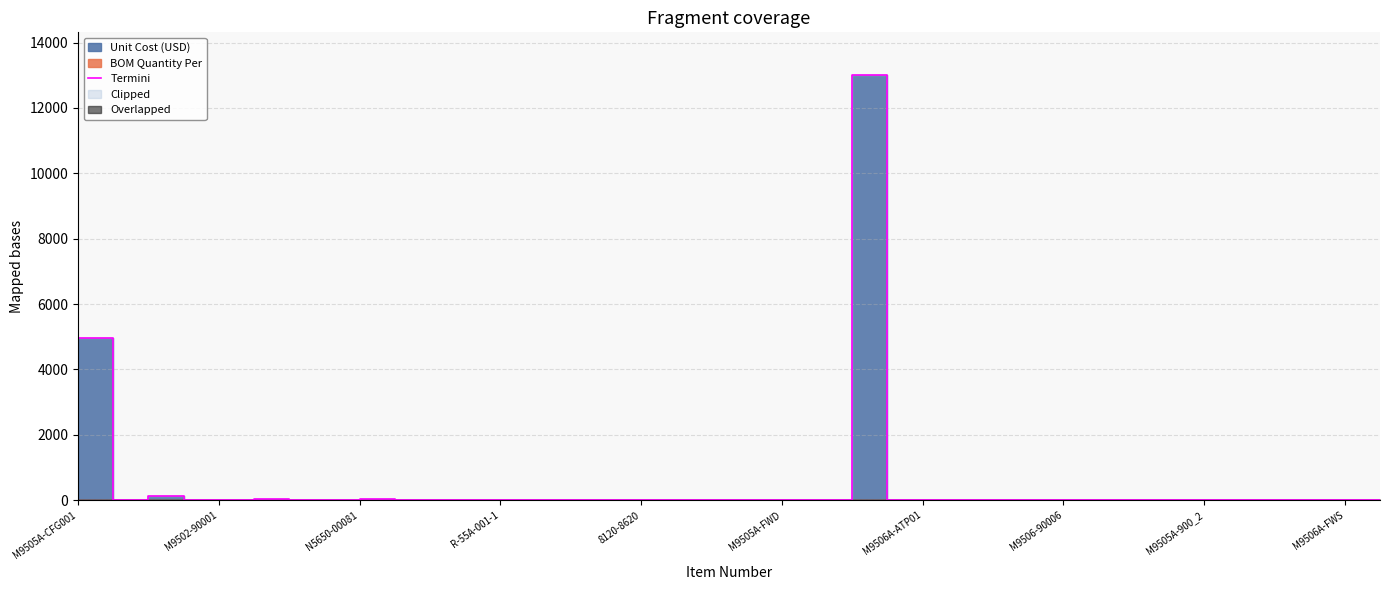

True or false: Termini has a value of 7.8 at M9502-90001.

True